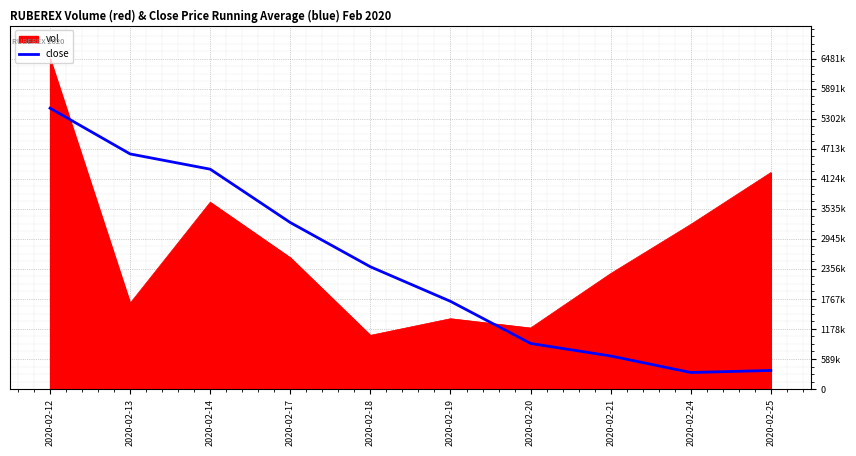

Does the chart display data point markers on the line(s)?

No